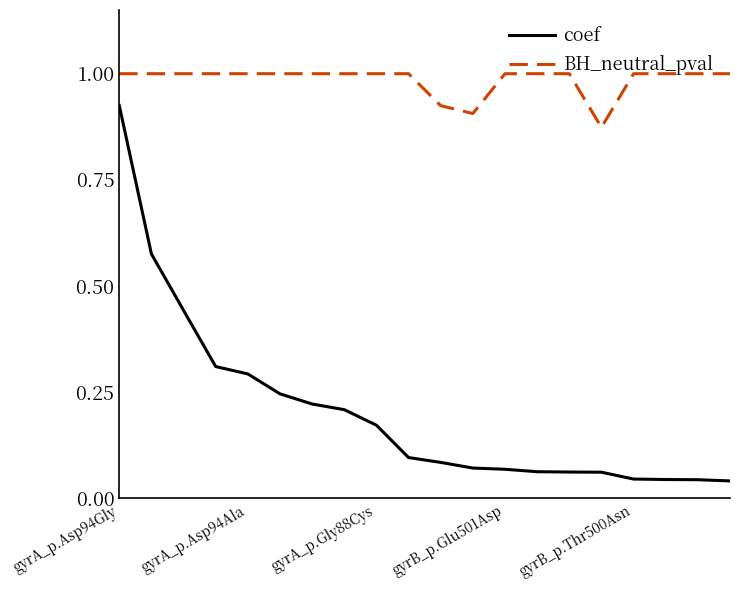

What is the greatest value displayed?

1.0